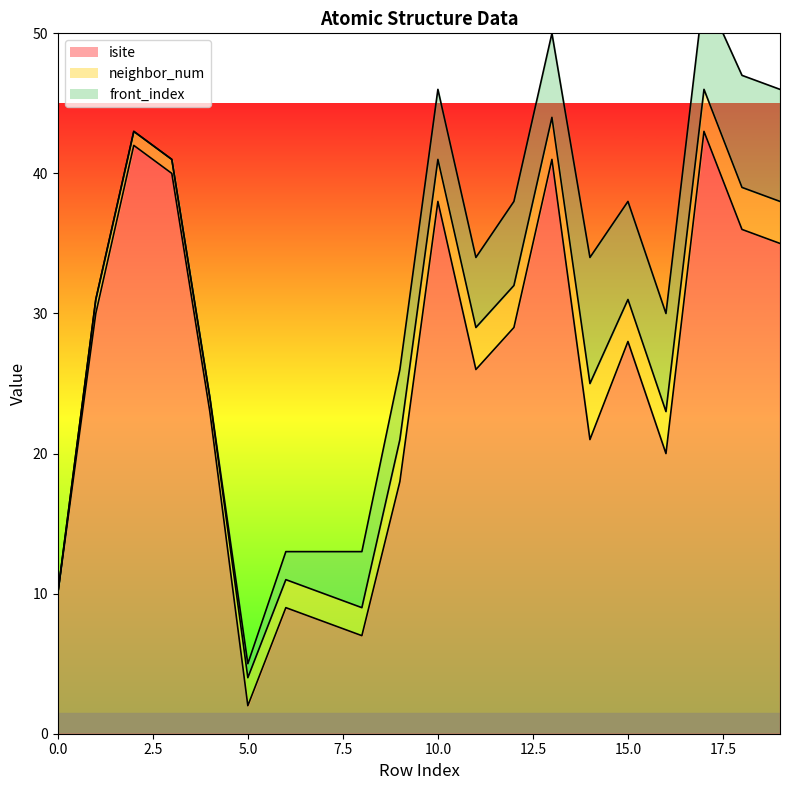

What is the highest value of the isite series?

43